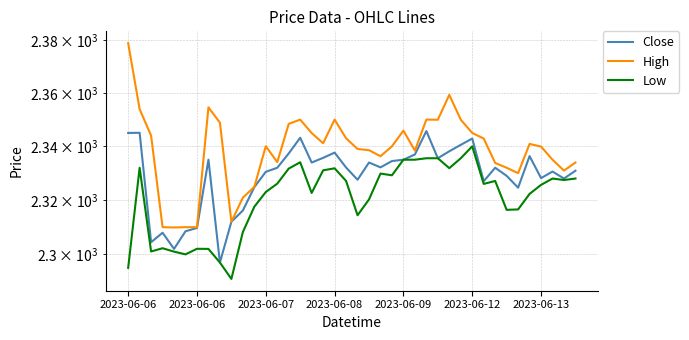

What is the lowest value of the Low series?

2291.0